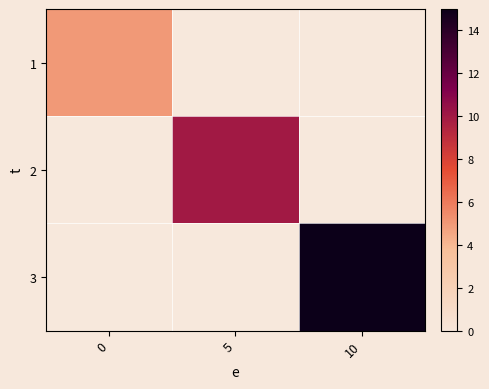

Is the value of 2 at 5 greater than the value of 3 at 5?

No